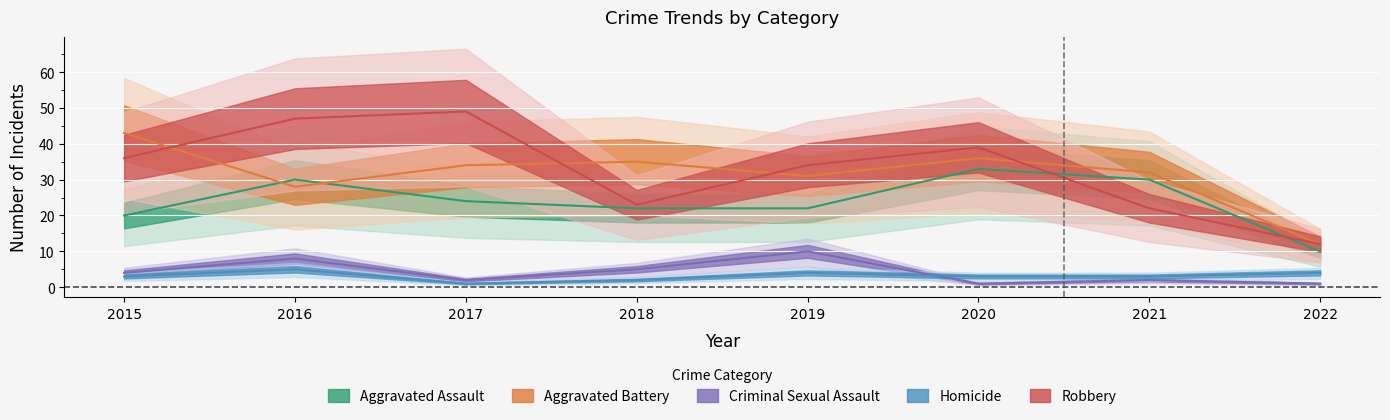

At 2017, list the series in order from smallest to largest.

Homicide, Criminal Sexual Assault, Aggravated Assault, Aggravated Battery, Robbery